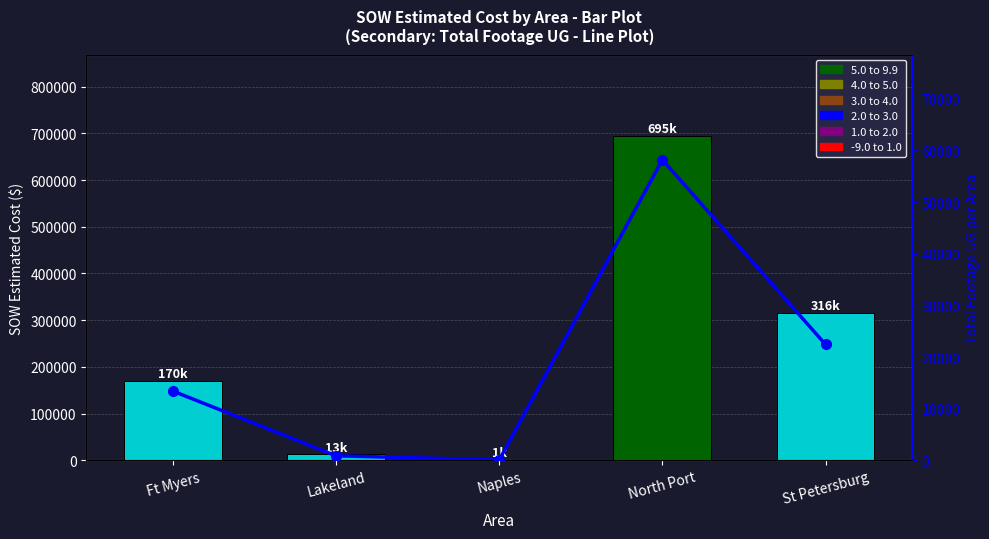

Reading right to left, transcribe all the data shown in this chart.

SOW Estimated Cost: St Petersburg=316372.1	North Port=694785.3	Naples=1343.9	Lakeland=12886.4	Ft Myers=169870.5
Total Footage UG: St Petersburg=22438.0	North Port=58202.0	Naples=74.0	Lakeland=884.0	Ft Myers=13411.0